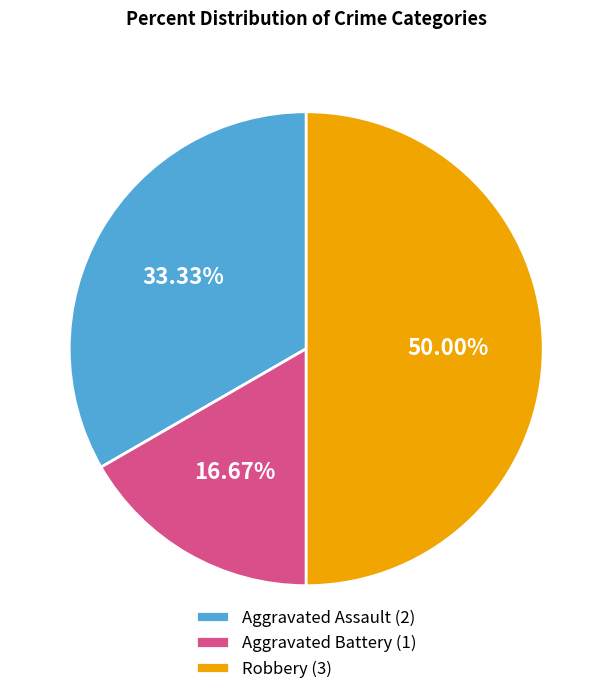

What is the smallest slice in the pie chart?

Aggravated Battery